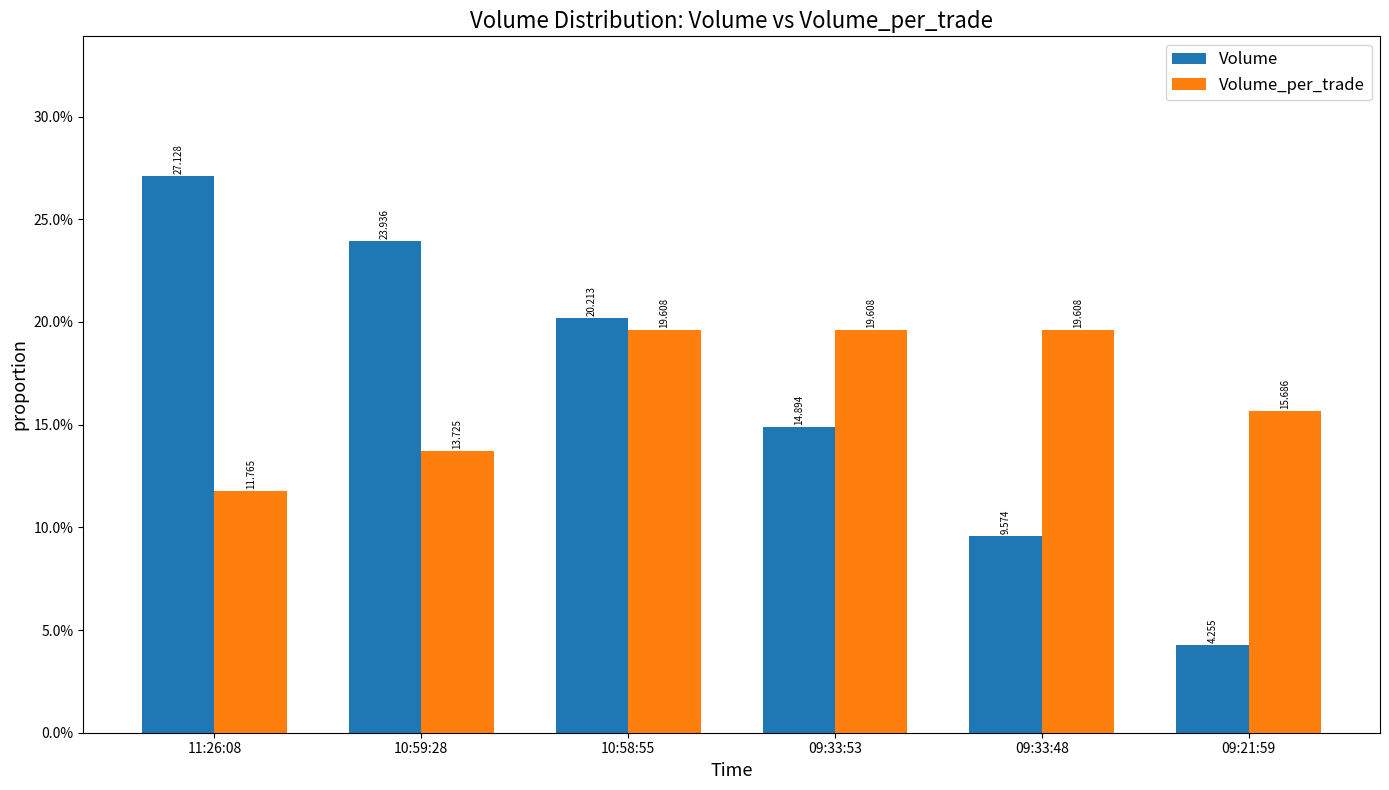

Rank the series by their maximum value, from lowest to highest.

Volume_per_trade, Volume